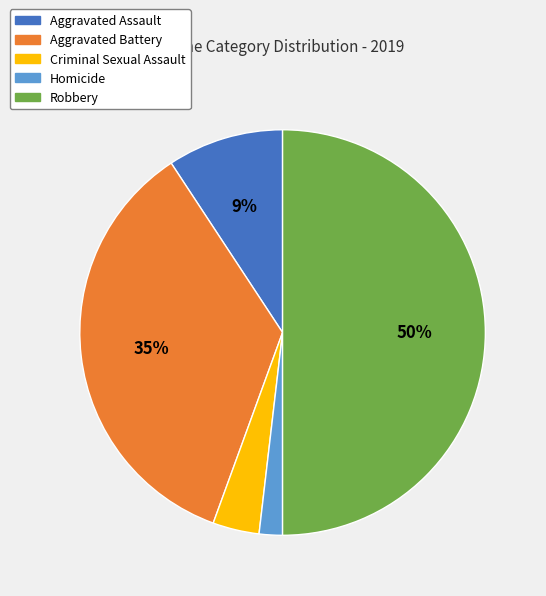

The Aggravated Battery slice represents 35% of the pie. True or false?

True